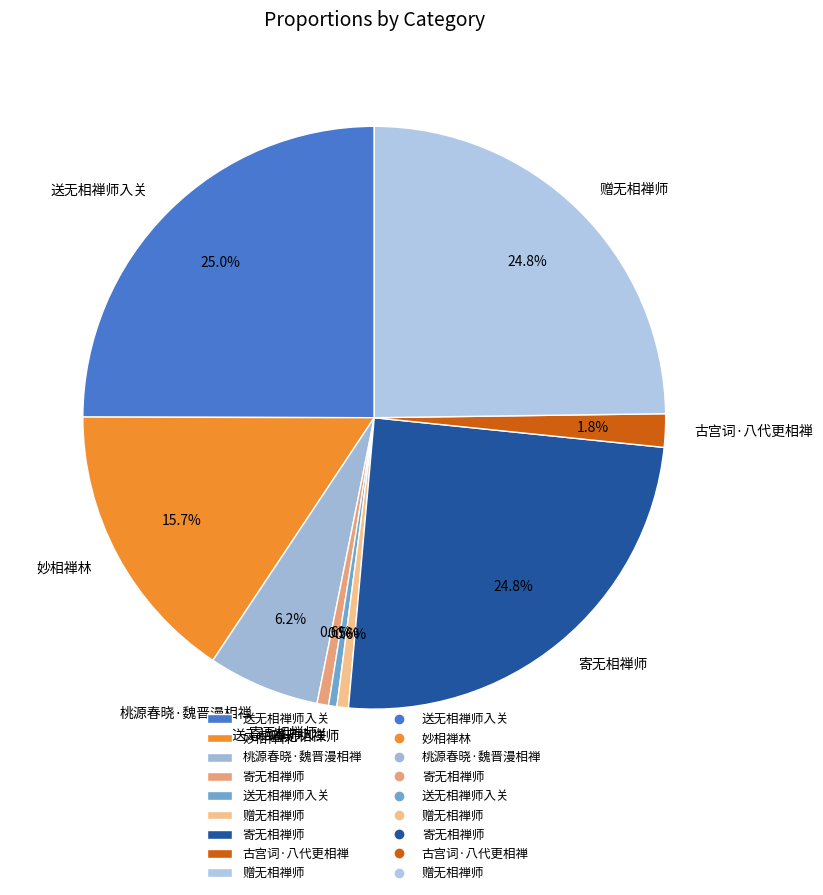

Which category has the biggest portion of the pie?

送无相禅师入关